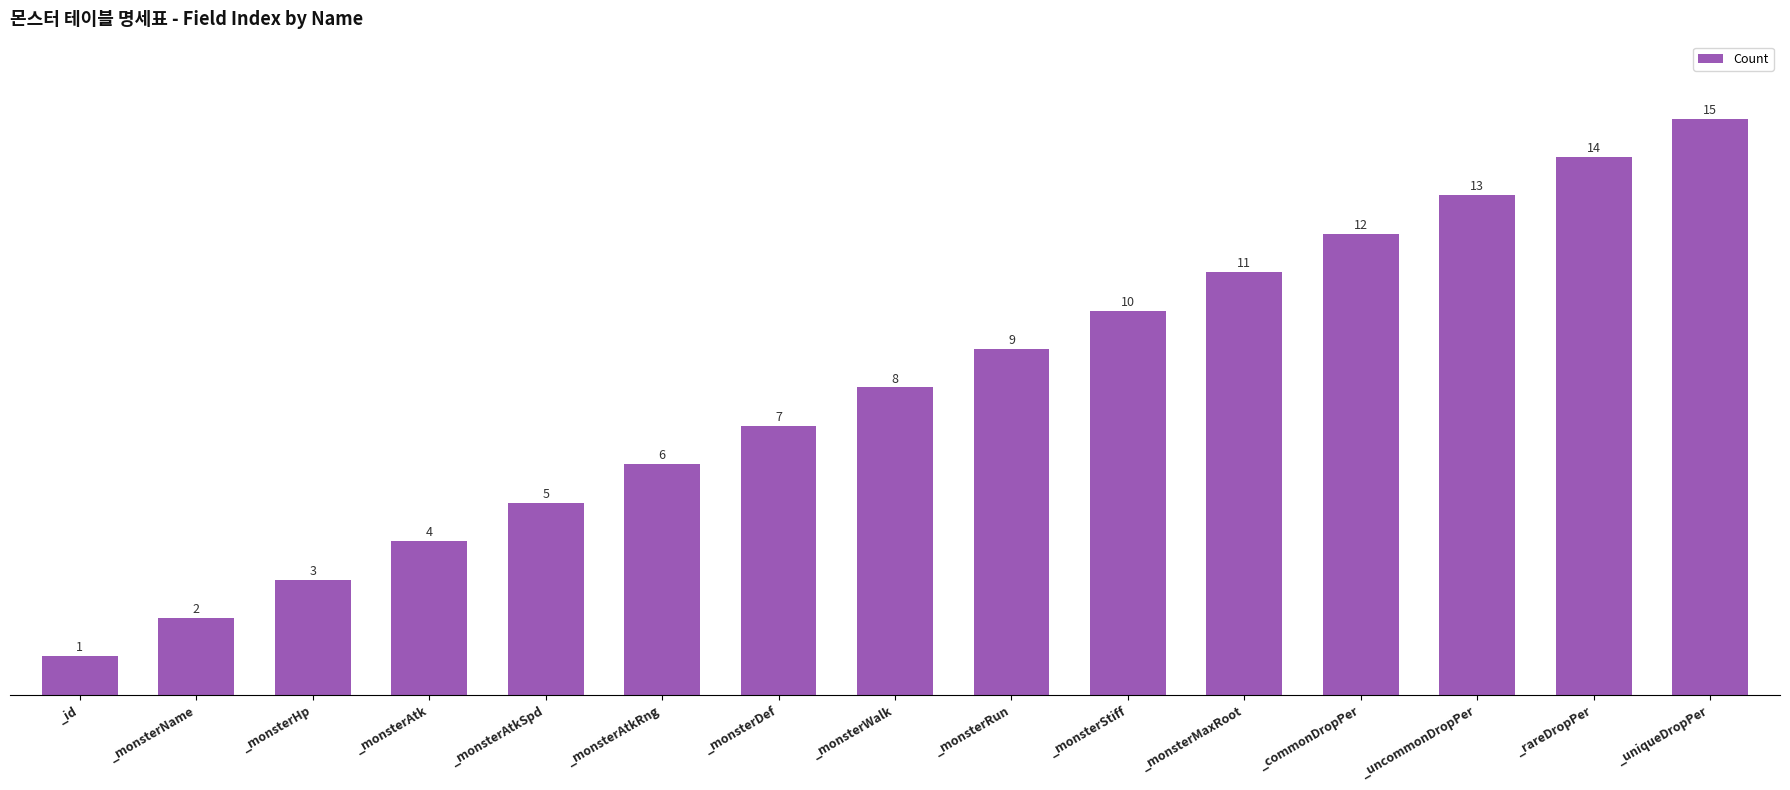

Where is the data nearest to the value 8?

_monsterWalk